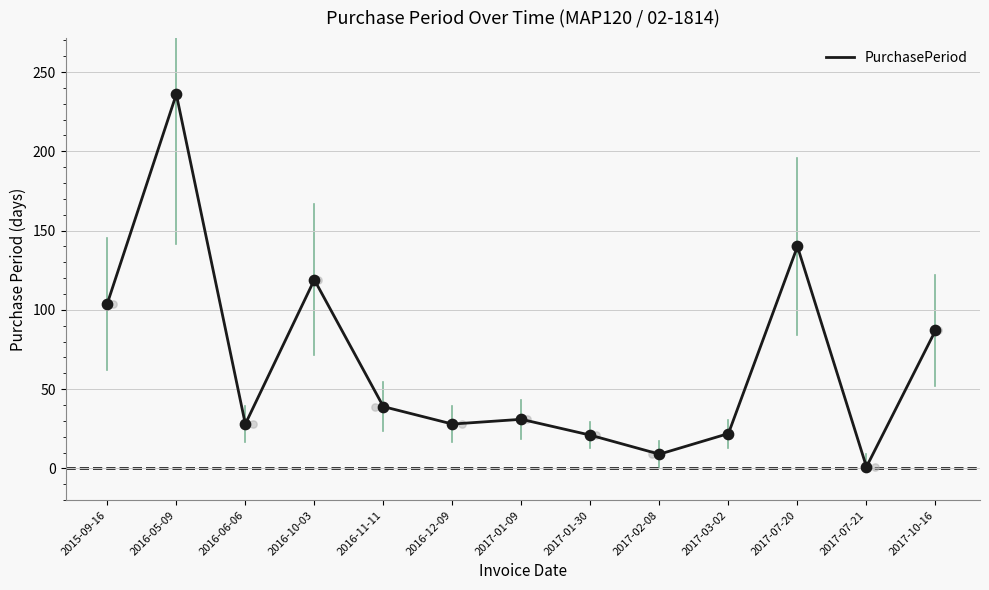

What is the ratio of the value at 2017-01-09 to the value at 2017-02-08?

3.4